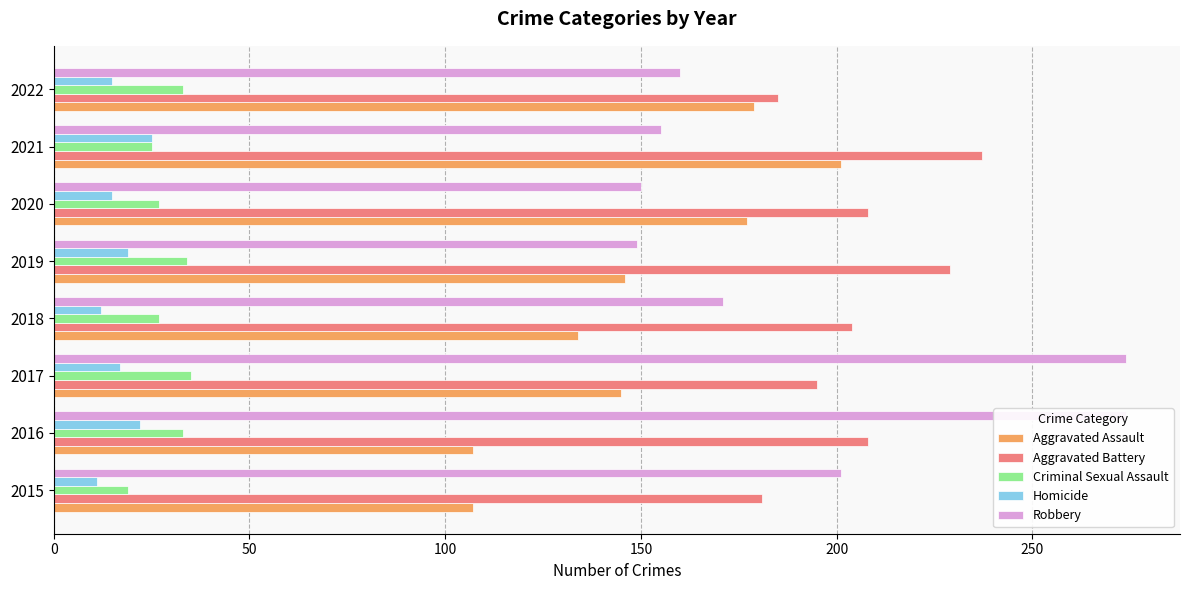

What position from the right is 150?

5